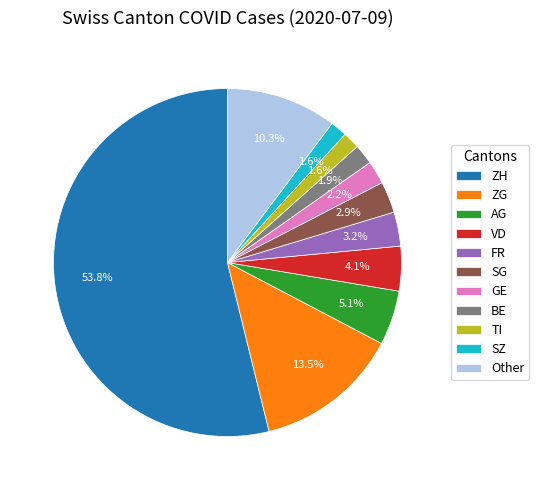

To the nearest percent, what is the average slice percentage?

9%